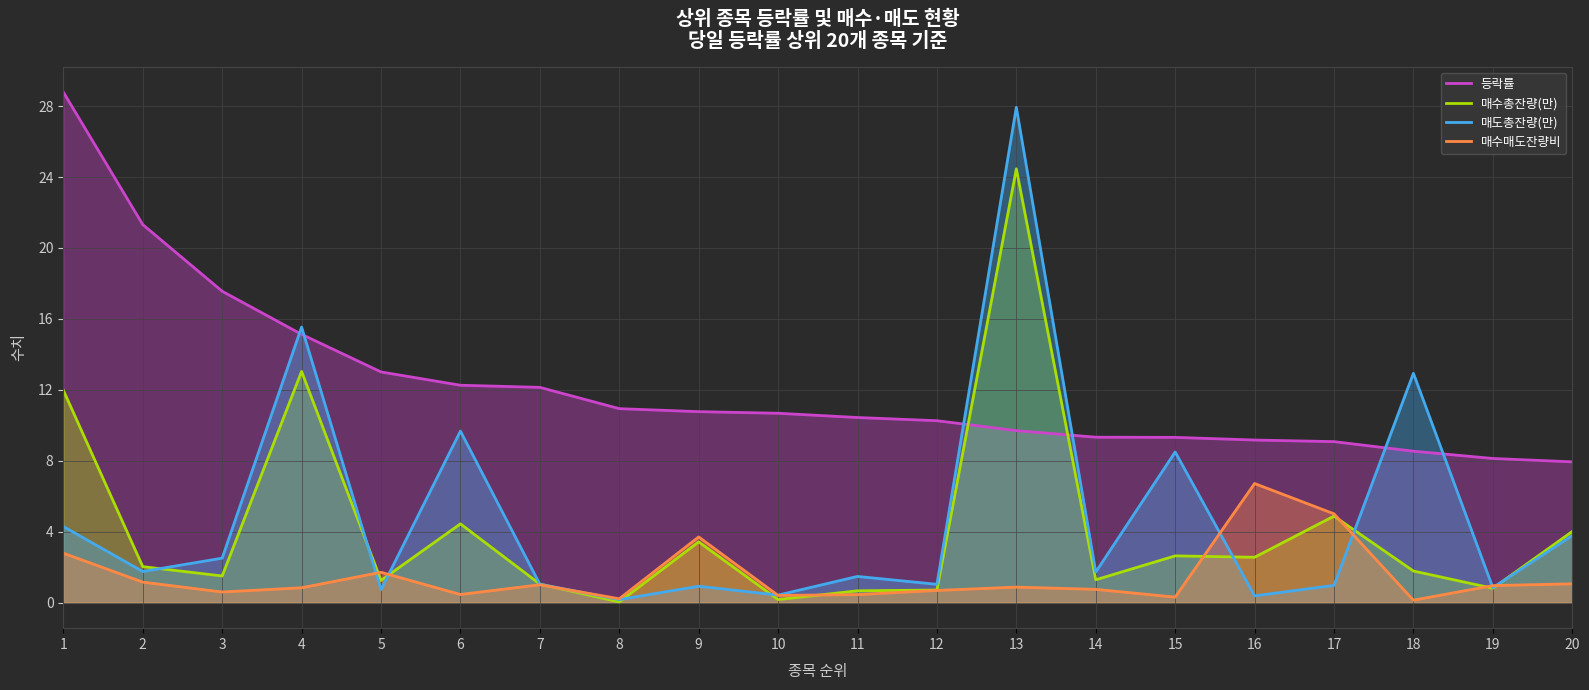

What are all the series names shown in the legend?

등락률, 매수총잔량(만), 매도총잔량(만), 매수매도잔량비